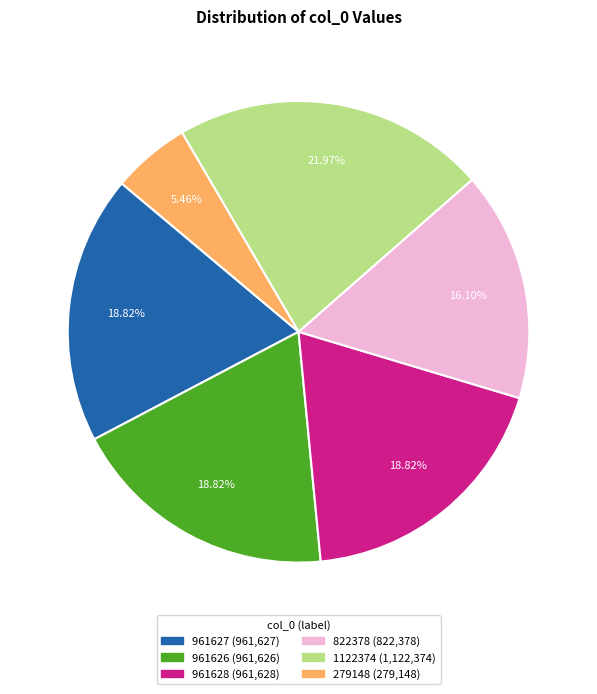

Is there a majority slice in this chart?

No